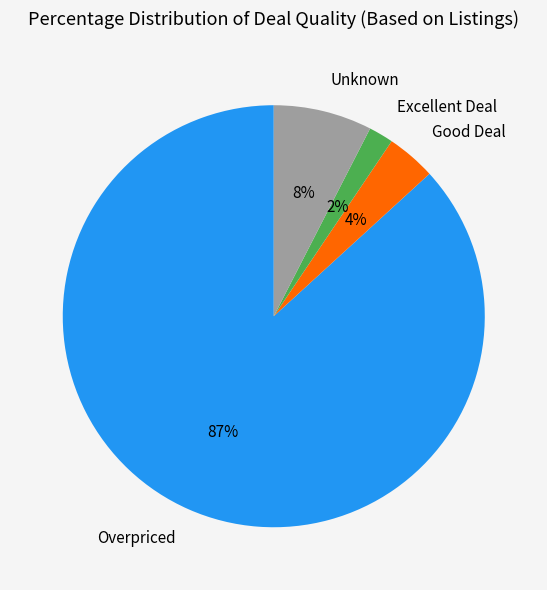

Is there a majority slice in this chart?

Yes